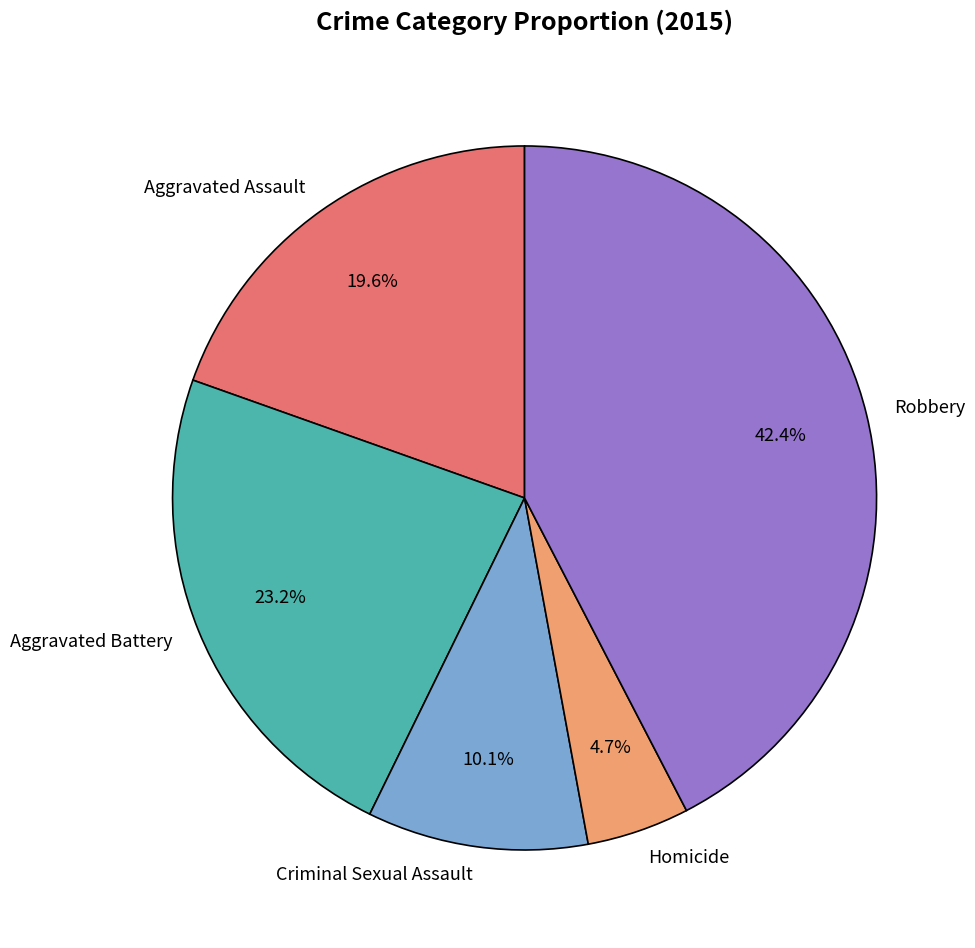

What is the largest slice in the pie chart?

Robbery